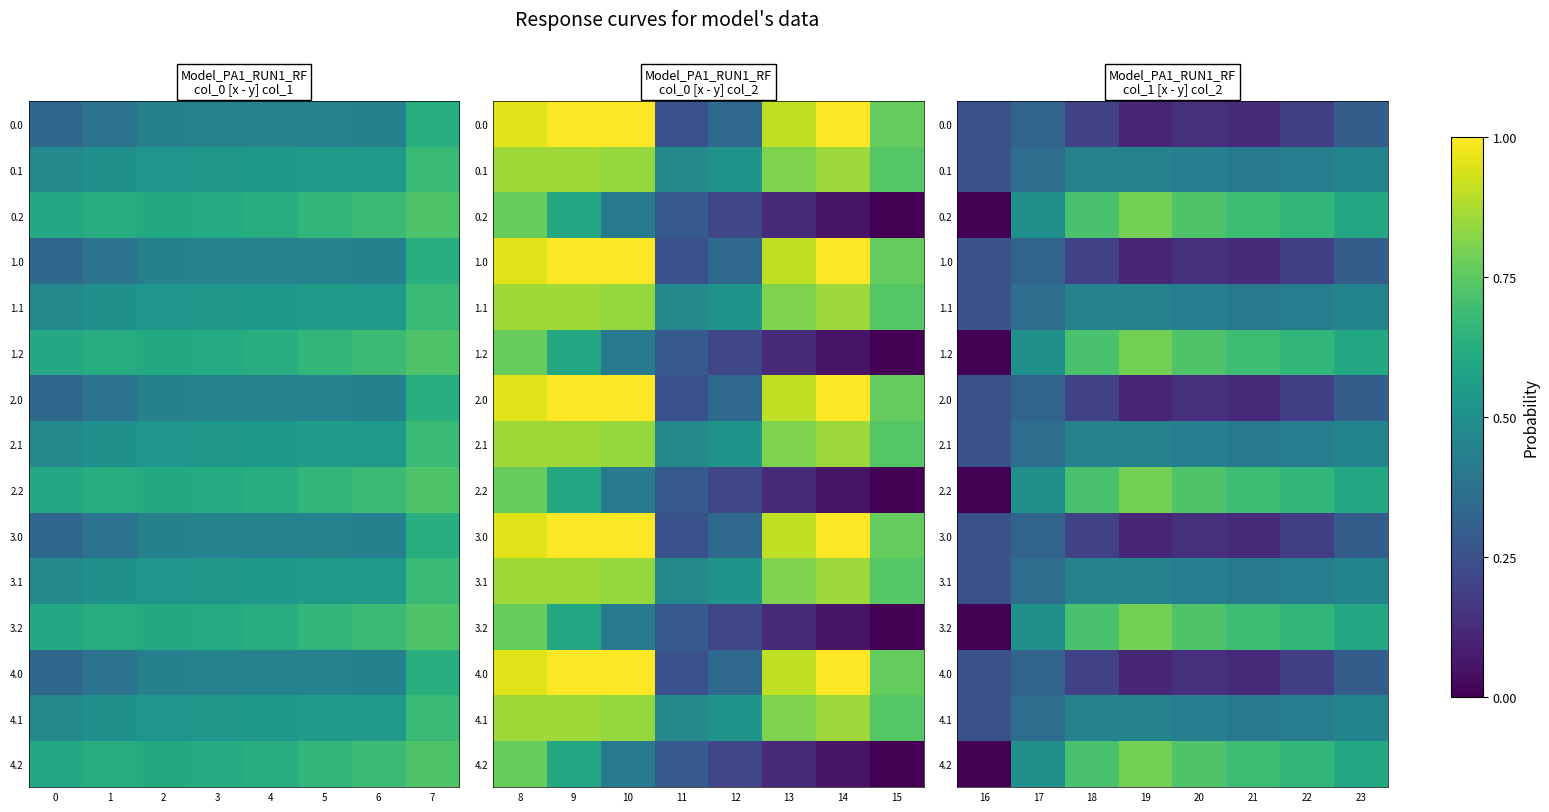

The value of 2.1 at 19 is 0.6. True or false?

False